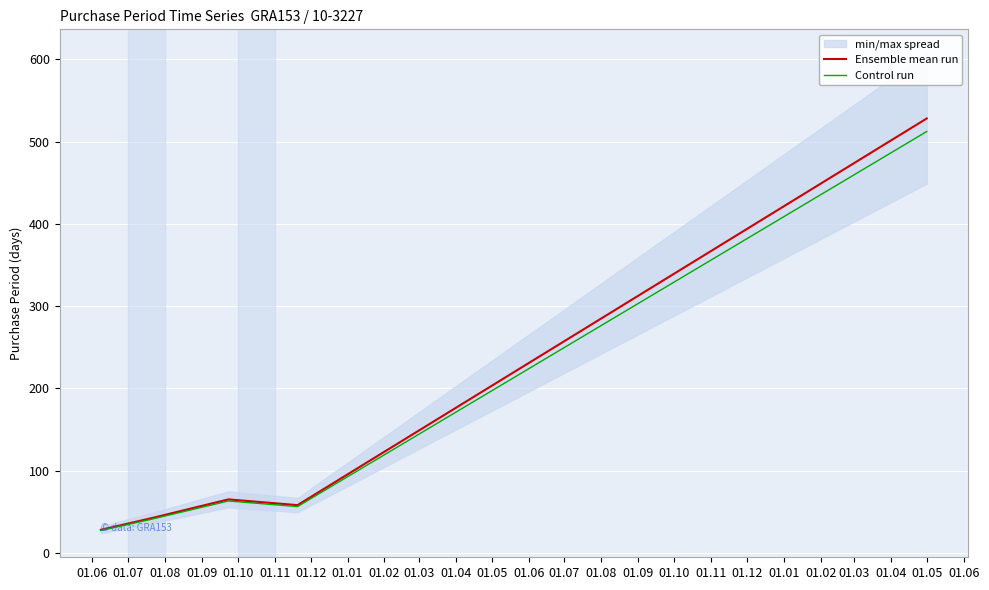

What is the total value across all series at 01.07?

82.7